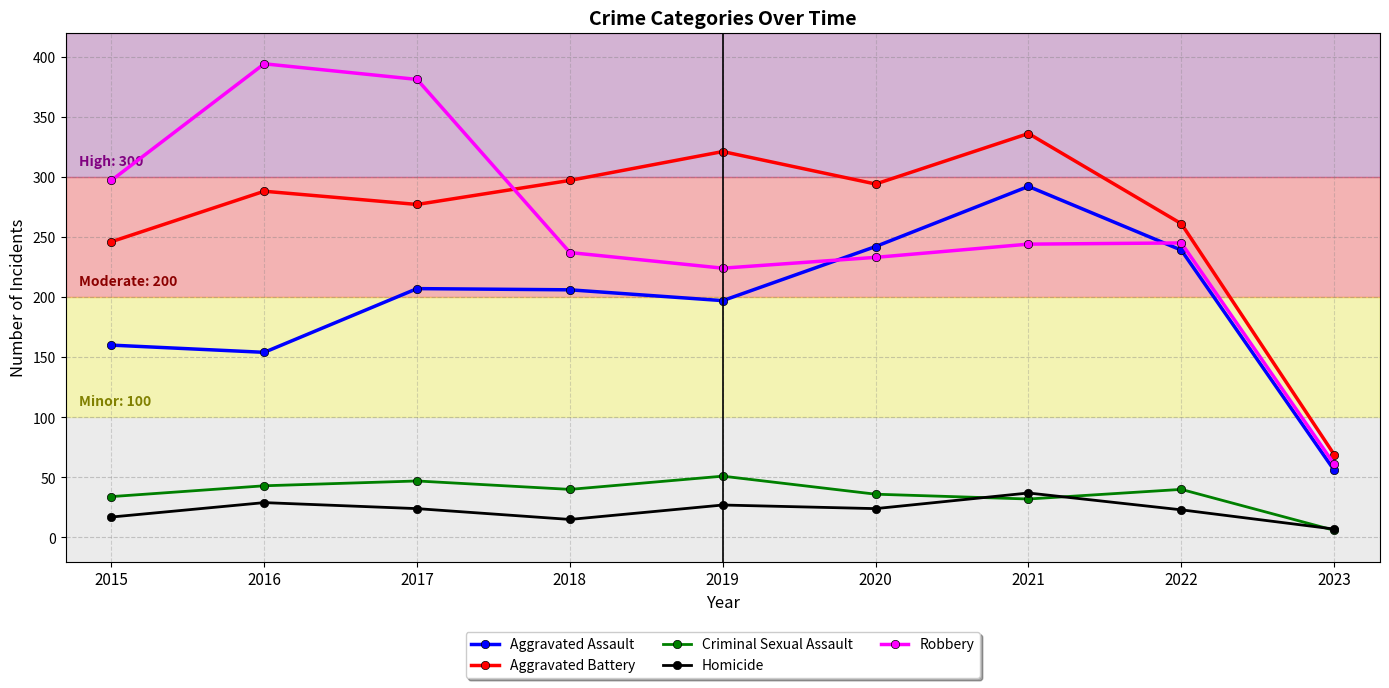

Where is the first local maximum for Aggravated Battery?

2016